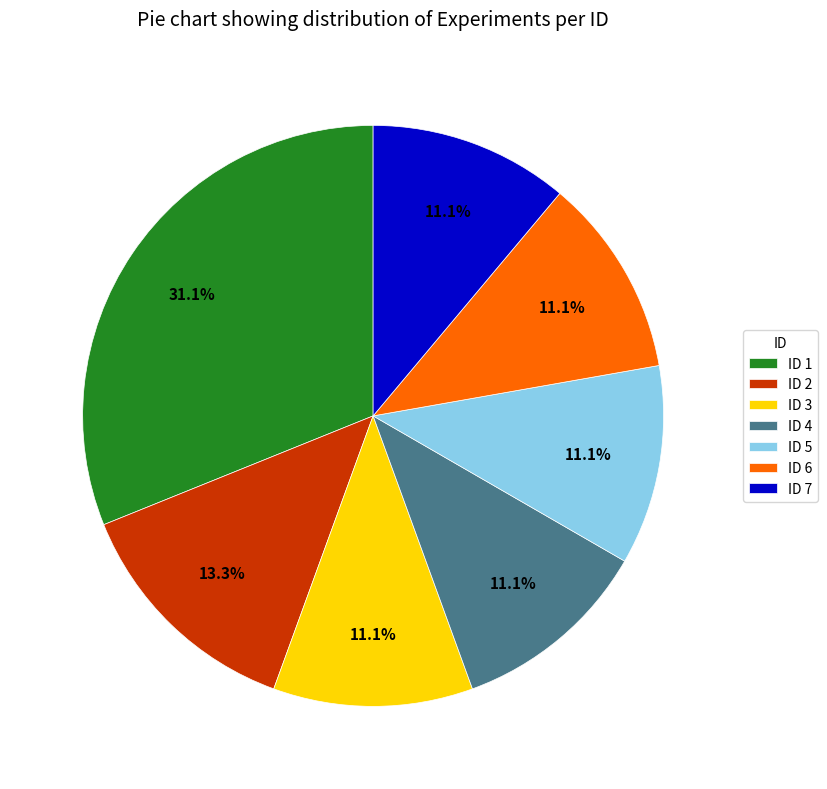

What is the largest slice in the pie chart?

ID 1